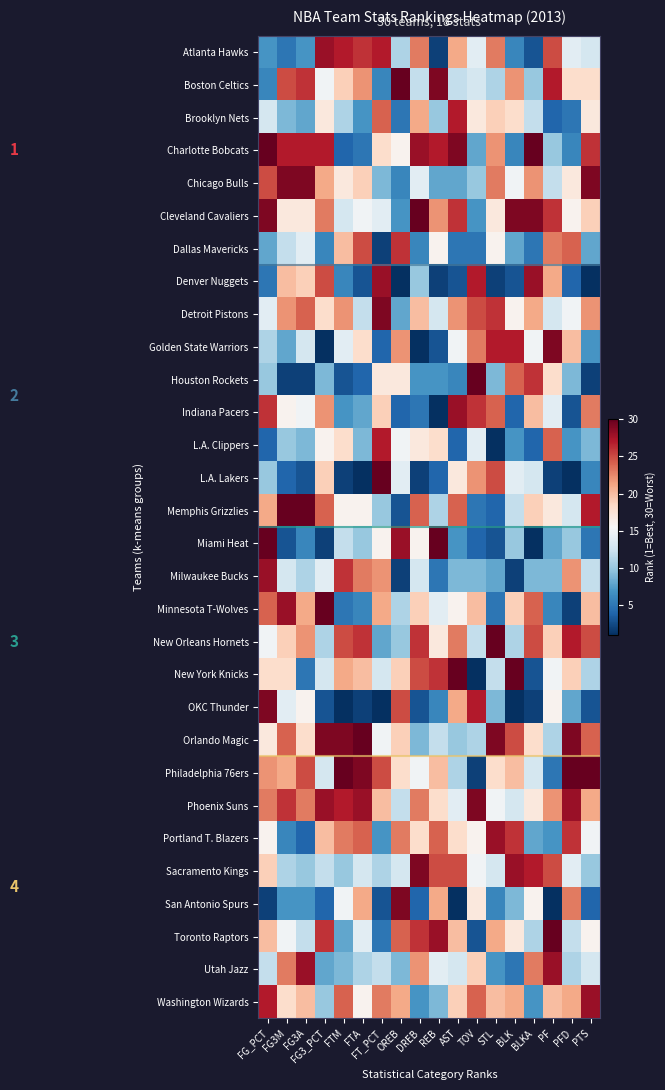

At STL, list the series in order from smallest to largest.

L.A. Clippers, Denver Nuggets, Miami Heat, Memphis Grizzlies, Minnesota T-Wolves, San Antonio Spurs, Utah Jazz, Milwaukee Bucks, Houston Rockets, OKC Thunder, Boston Celtics, New York Knicks, Sacramento Kings, Phoenix Suns, Dallas Mavericks, Cleveland Cavaliers, Philadelphia 76ers, Brooklyn Nets, Washington Wizards, Toronto Raptors, Charlotte Bobcats, Atlanta Hawks, Chicago Bulls, Indiana Pacers, L.A. Lakers, Detroit Pistons, Golden State Warriors, Portland T. Blazers, Orlando Magic, New Orleans Hornets